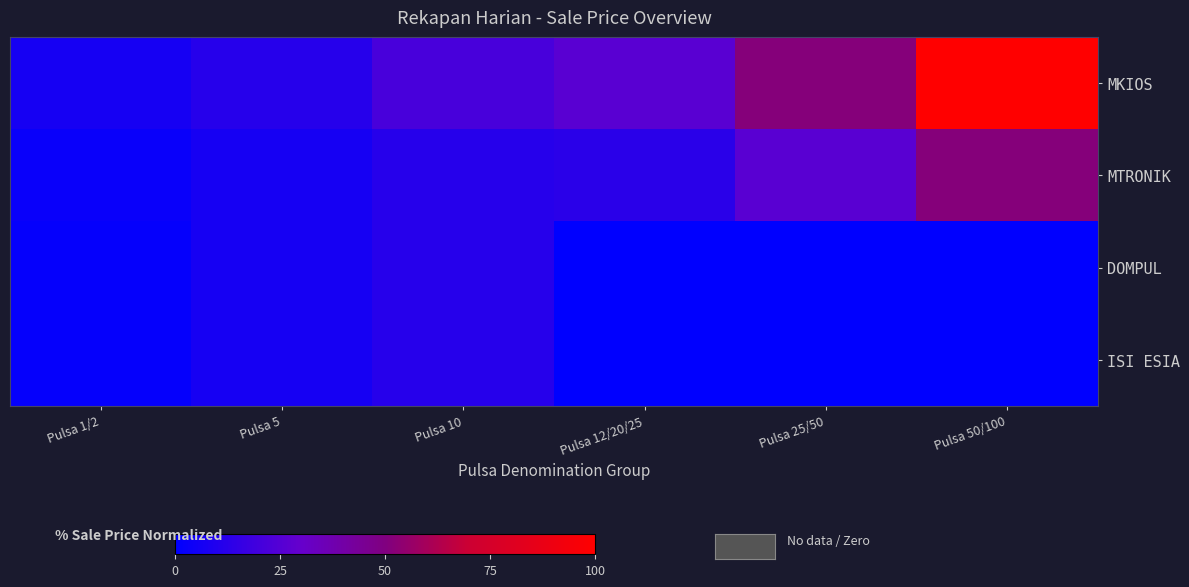

Which series changed the most between Pulsa 12/20/25 and Pulsa 50/100?

MKIOS